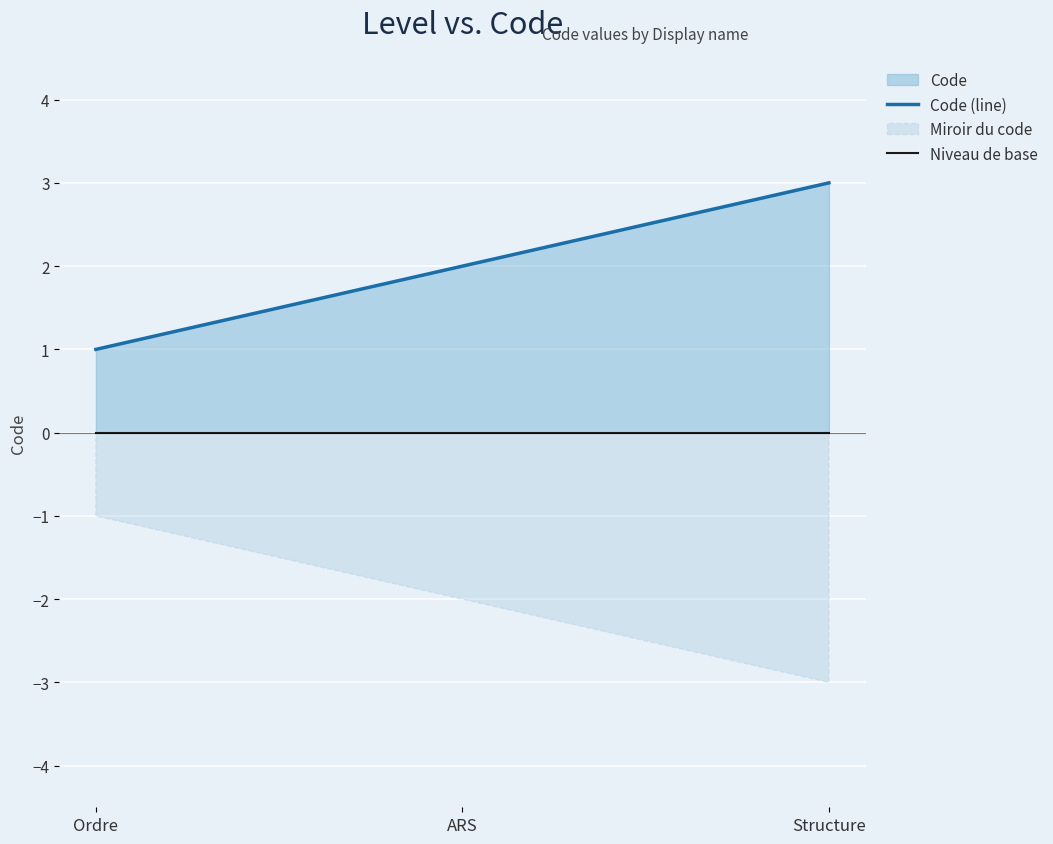

What is the greatest value displayed?

3